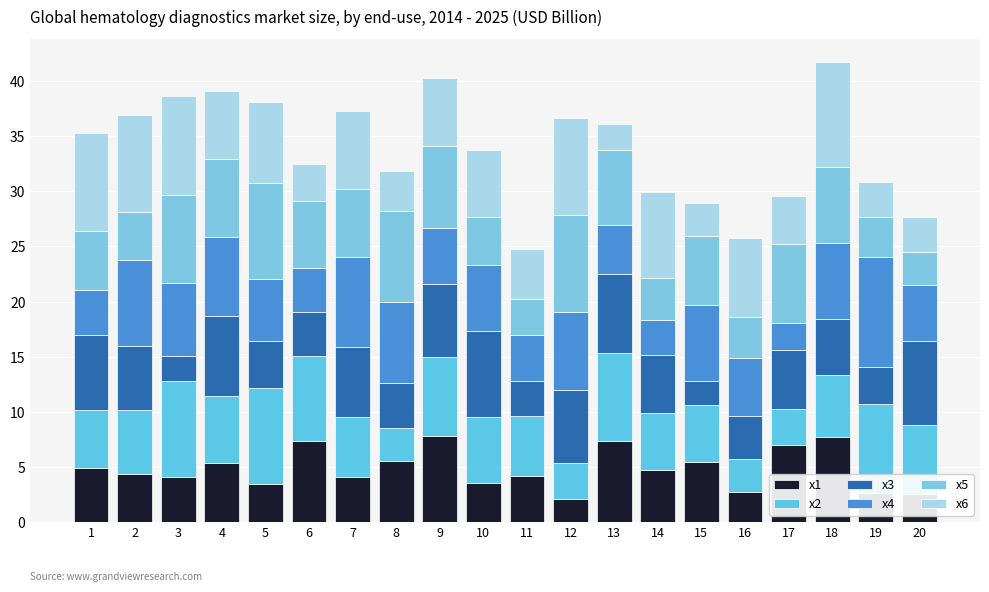

Does the chart contain any negative values?

No